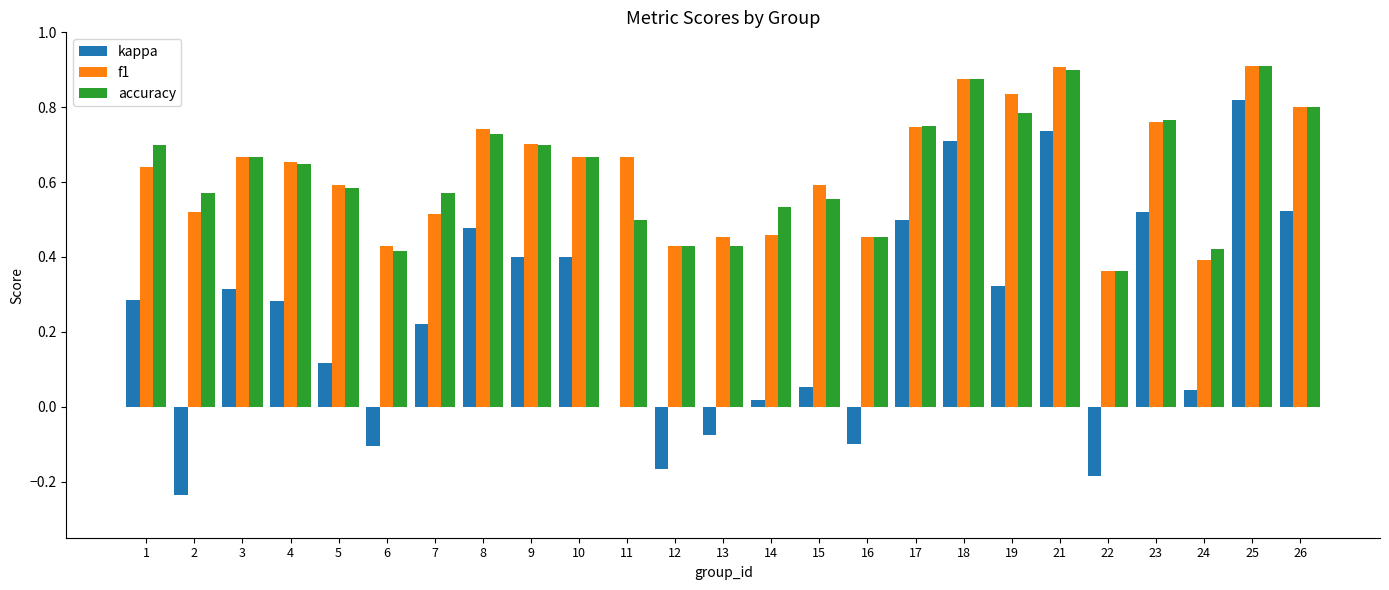

Is it true that accuracy equals 0.7 at 10?

True